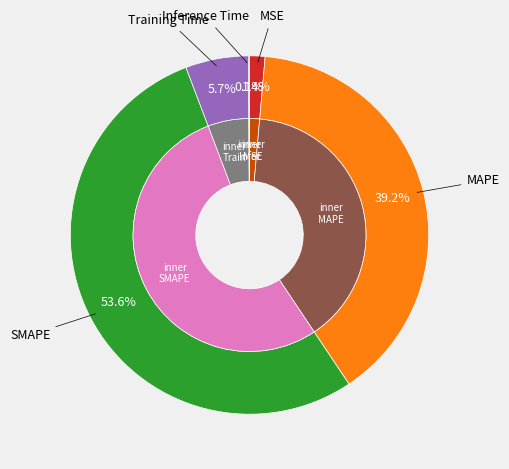

How many slices are in this pie chart?

5